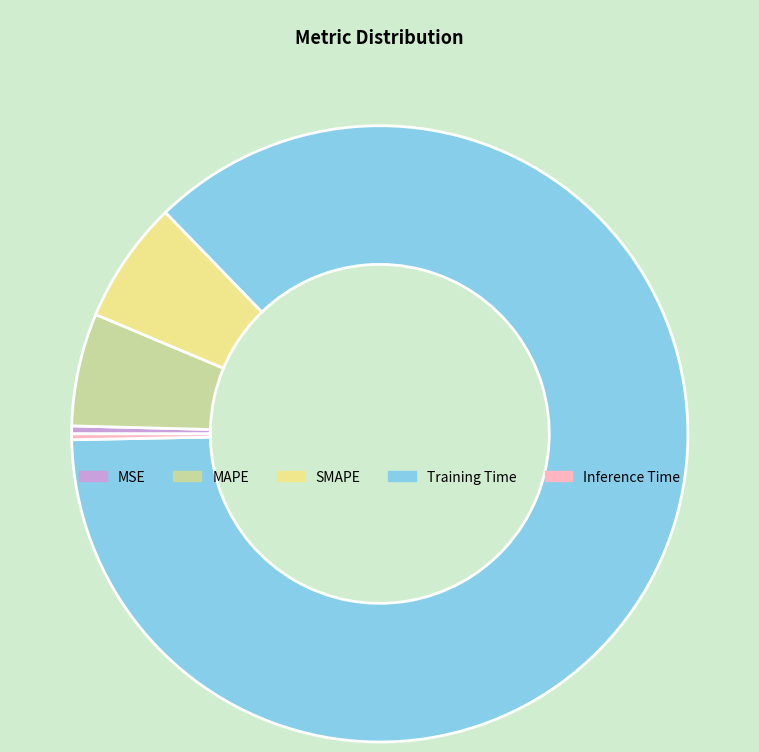

Is it true that Training Time is 87% of the pie?

True